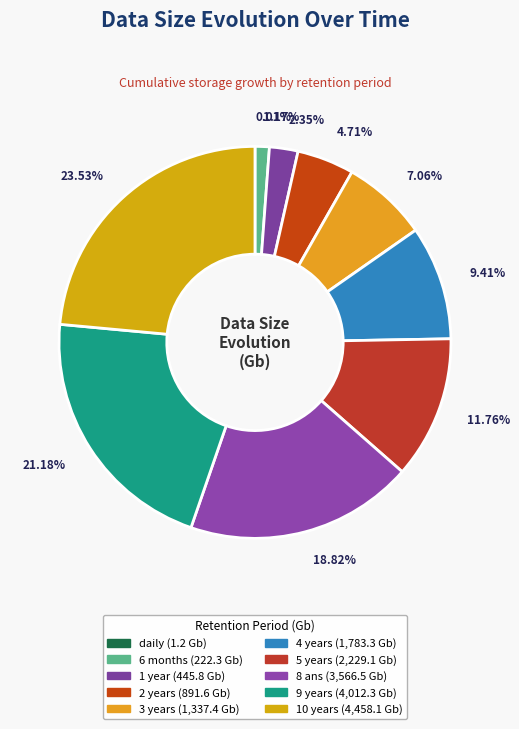

To the nearest percent, what is the difference between the 8 ans and 5 years slice percentages?

7%